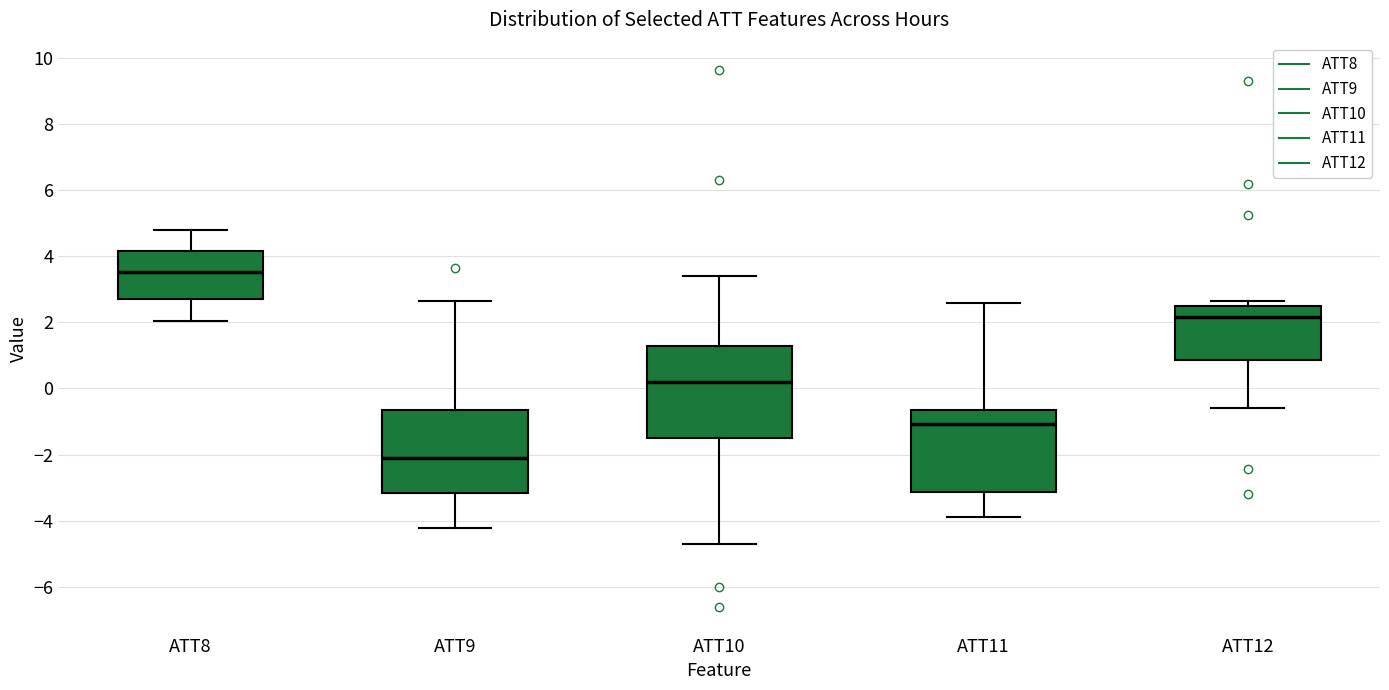

Which box has the lowest median line?

ATT9